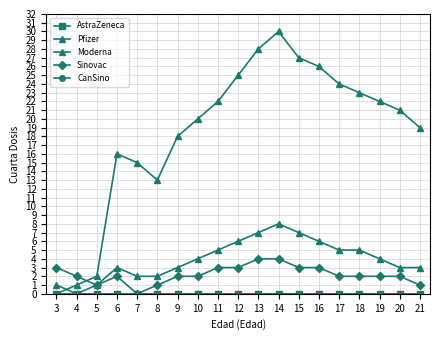

What is the value of the Moderna point at the 19th from the left?

3